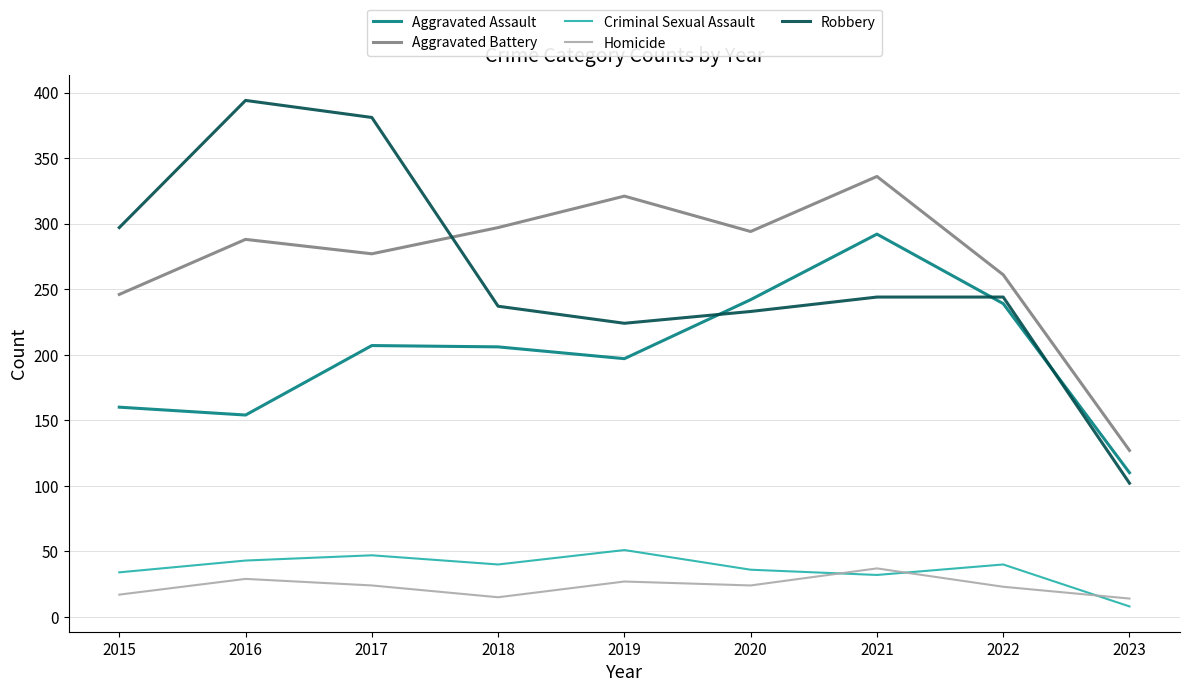

What is the total value across all series at 2016?

908